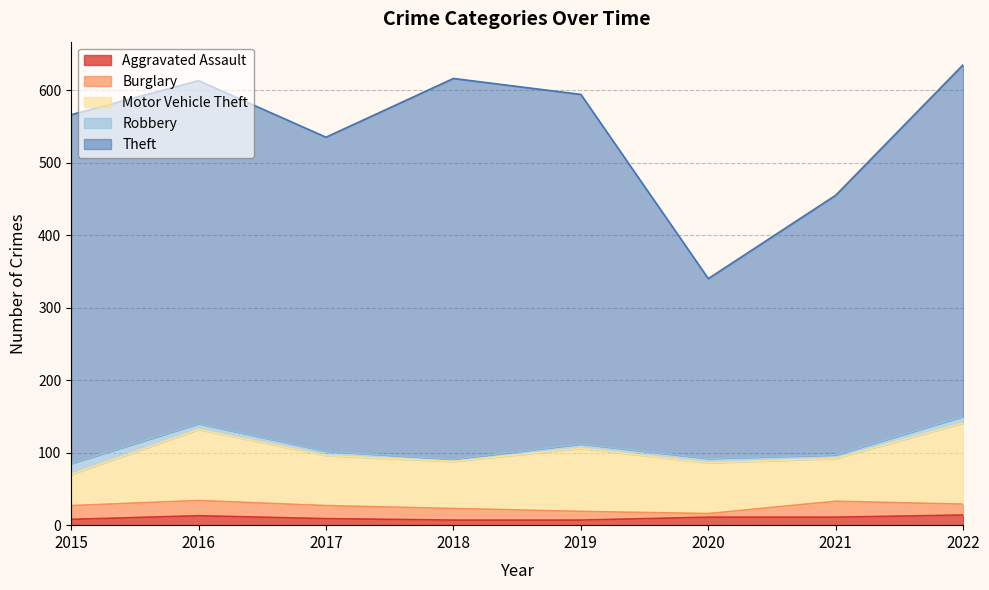

What is the total value across all series at 2020?

340